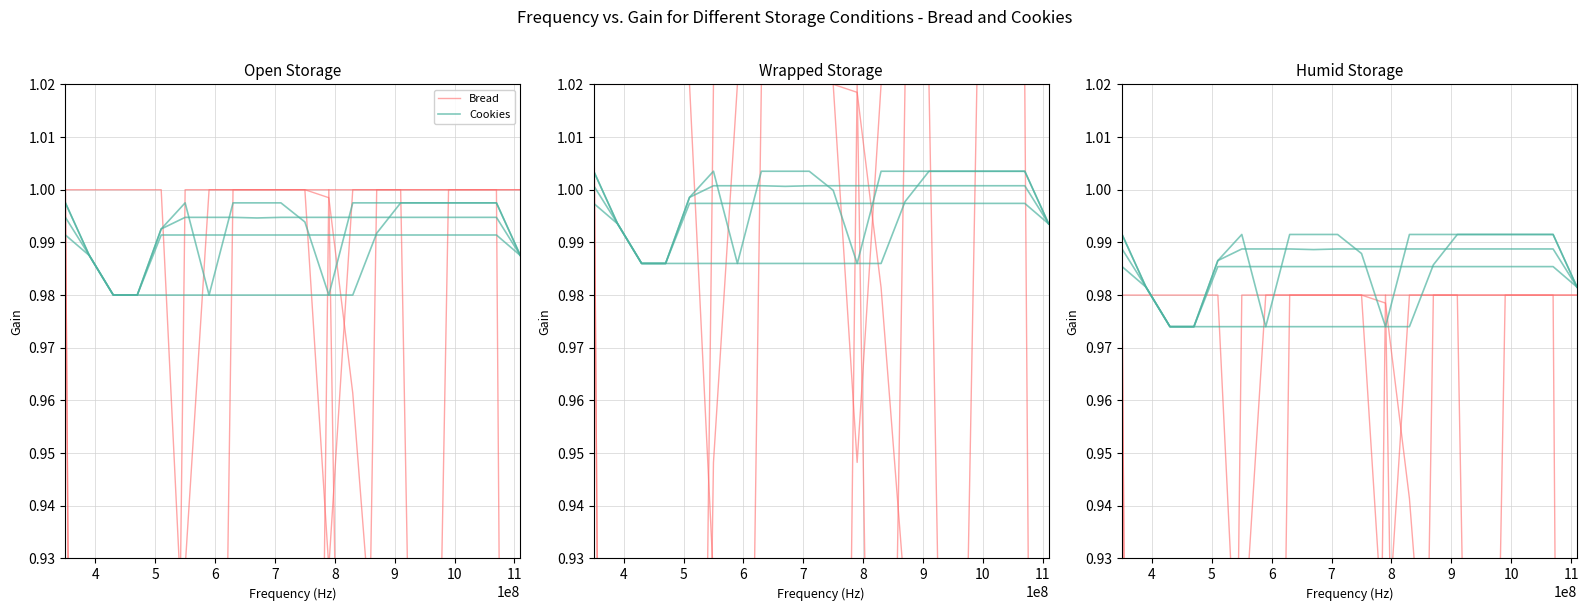

Reading left to right, extract all data points from this chart.

Bread: 1.0	0.4	-0.0	-0.0	0.6	0.9	1.0	1.0	1.0	1.0	1.0	1.0	1.0	1.0	1.0	1.0	1.0	1.0	1.0	1.0
Cookies: 1.0	1.0	1.0	1.0	1.0	1.0	1.0	1.0	1.0	1.0	1.0	1.0	1.0	1.0	1.0	1.0	1.0	1.0	1.0	1.0